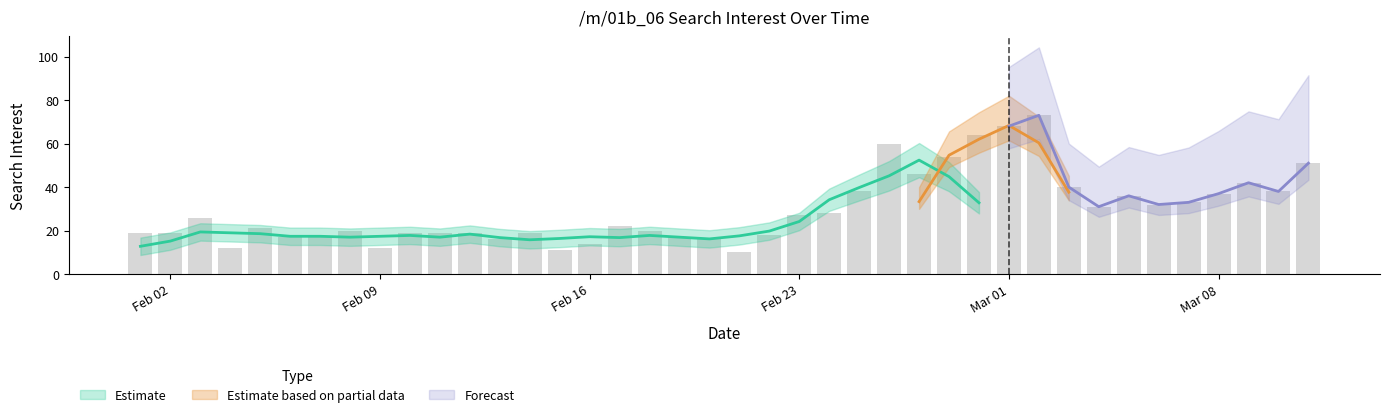

True or false: the data shows 8 at 18.

False